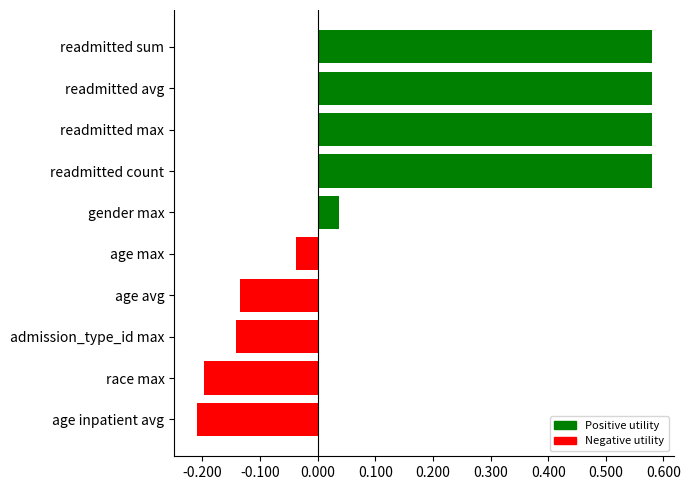

What is the sum of all values?

1.6